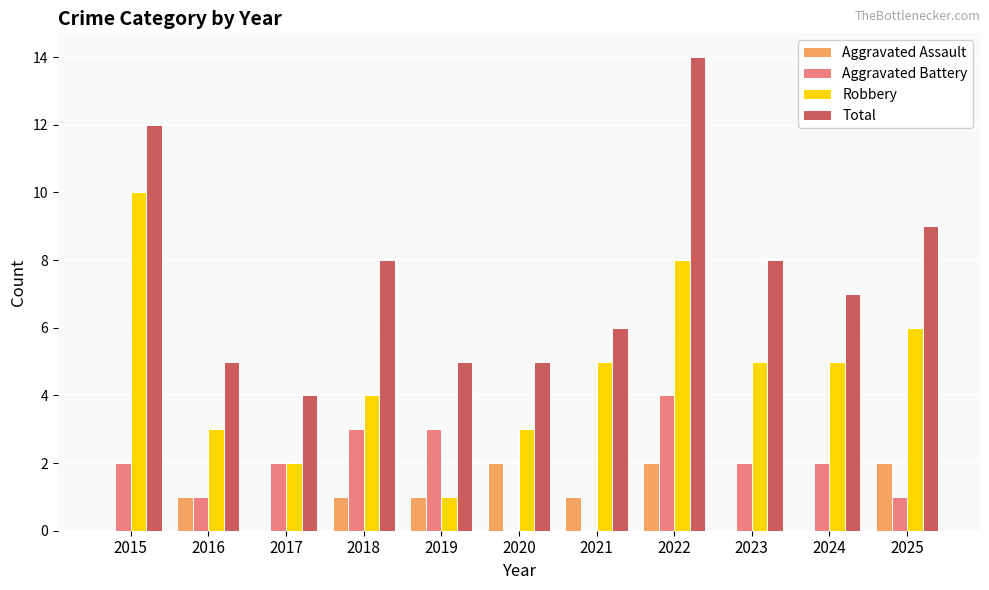

Reading left to right, transcribe all the data shown in this chart.

Aggravated Assault: 2015=0	2016=1	2017=0	2018=1	2019=1	2020=2	2021=1	2022=2	2023=0	2024=0	2025=2
Aggravated Battery: 2015=2	2016=1	2017=2	2018=3	2019=3	2020=0	2021=0	2022=4	2023=2	2024=2	2025=1
Robbery: 2015=10	2016=3	2017=2	2018=4	2019=1	2020=3	2021=5	2022=8	2023=5	2024=5	2025=6
Total: 2015=12	2016=5	2017=4	2018=8	2019=5	2020=5	2021=6	2022=14	2023=8	2024=7	2025=9